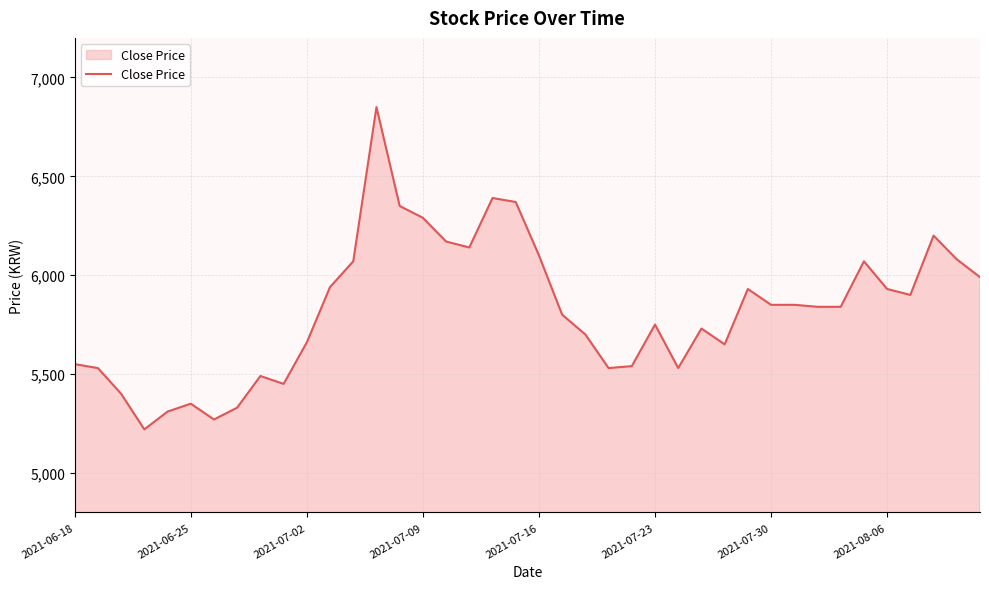

What is the sum of all values?

232940